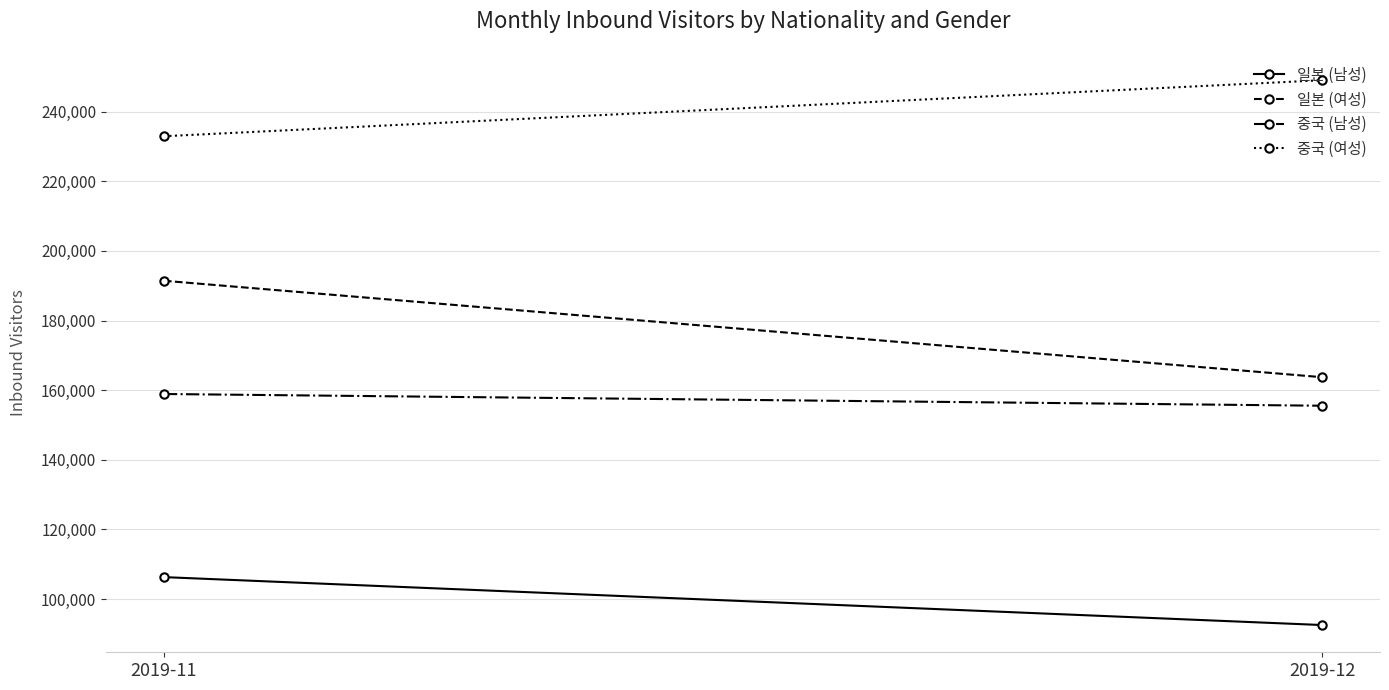

What is the difference between the 일본 (여성) values at 2019-11 and 2019-12?

27699